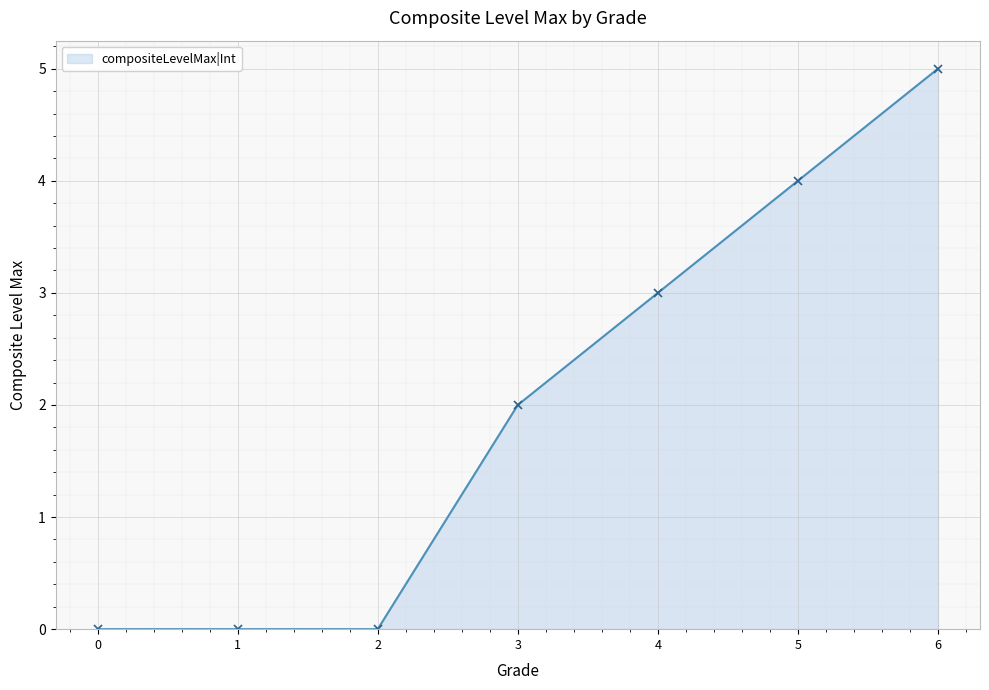

How many data points are less than 2?

3